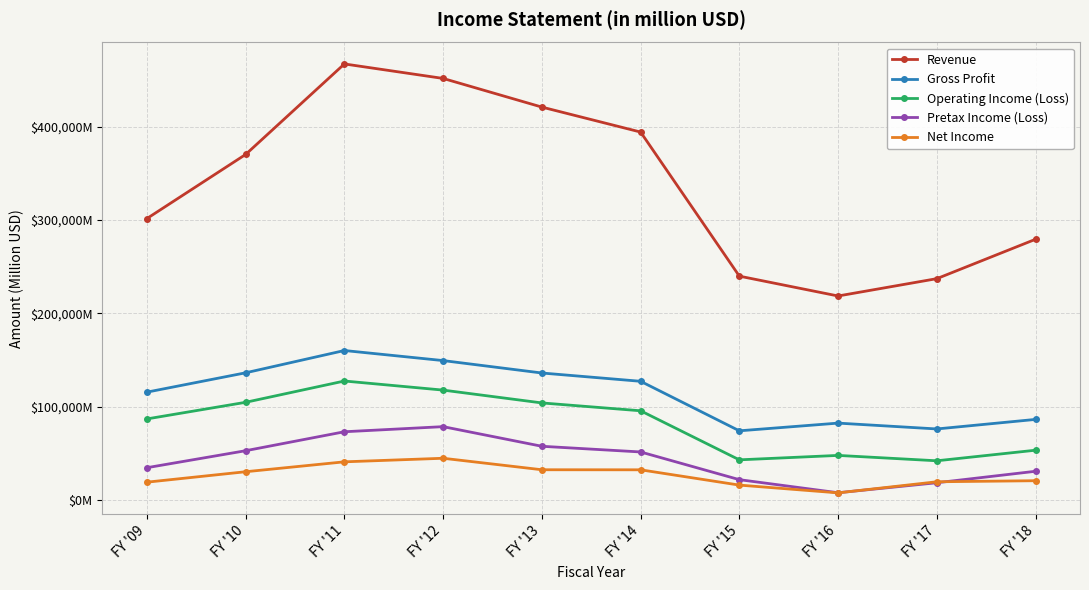

At how many categories does at least one series exceed 88305?

10